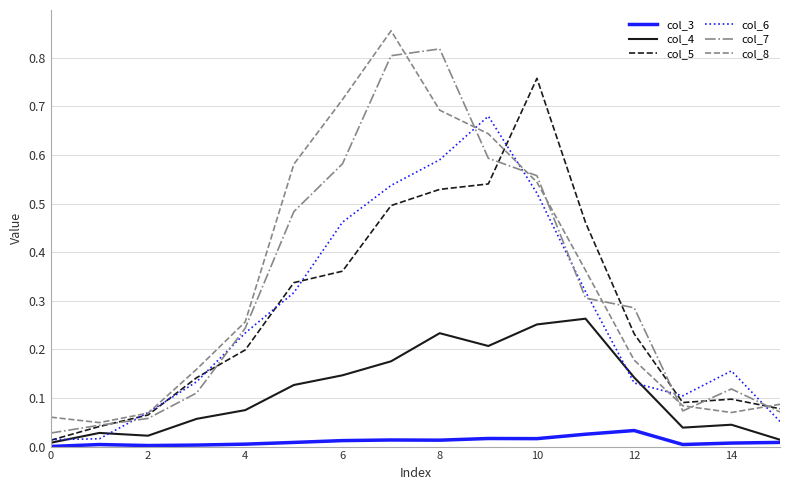

Rank the series by their maximum value, from highest to lowest.

col_8, col_7, col_5, col_6, col_4, col_3